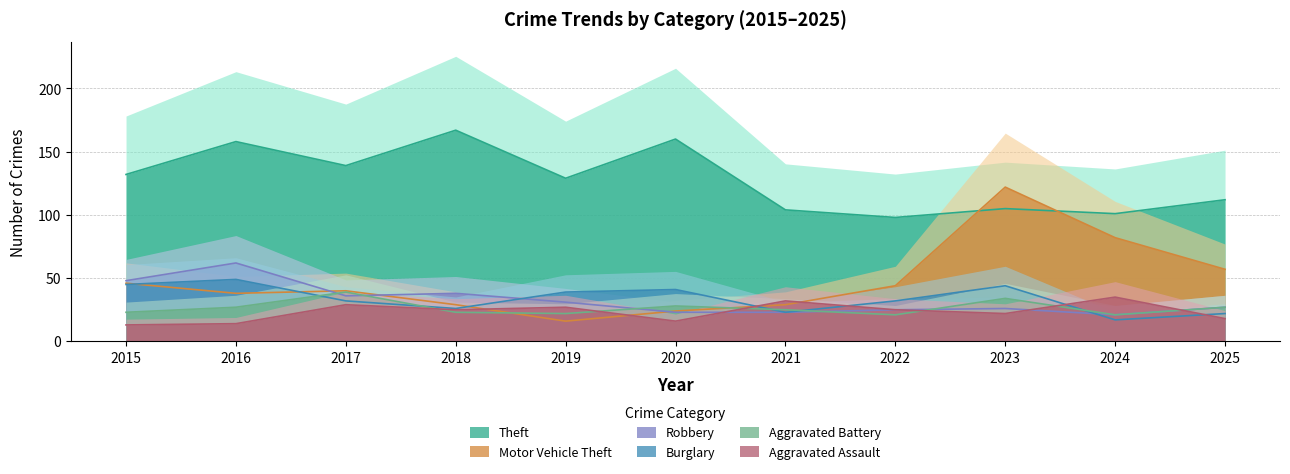

How many lines are shown in the chart?

6